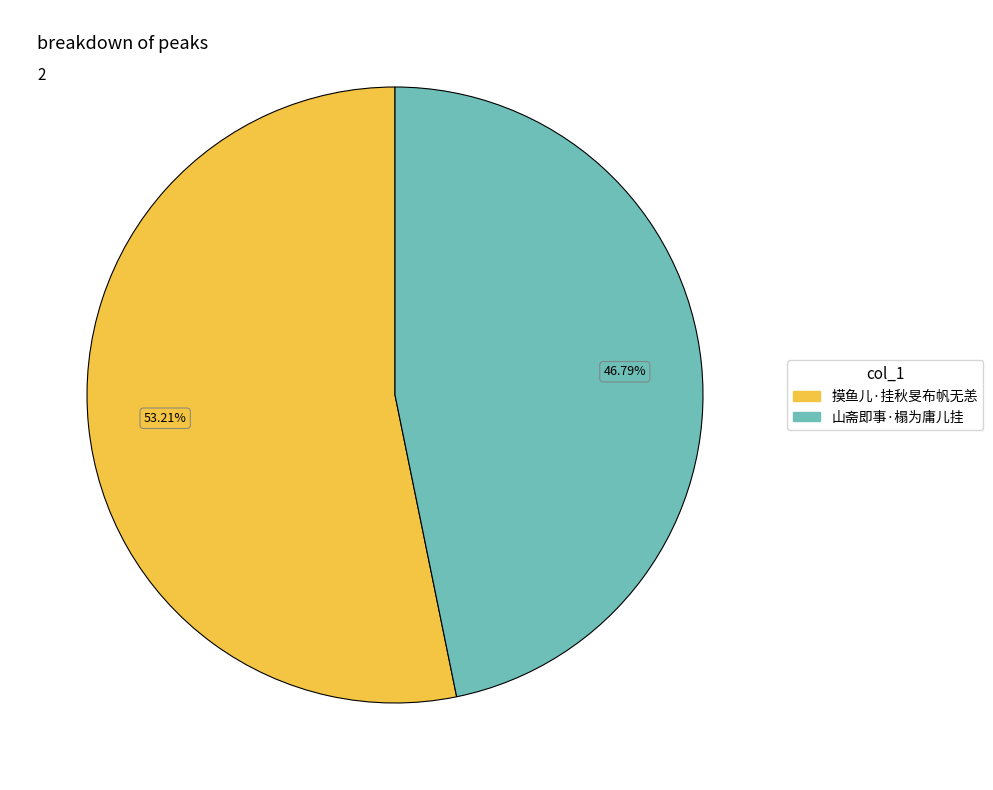

How many slices are in this pie chart?

2